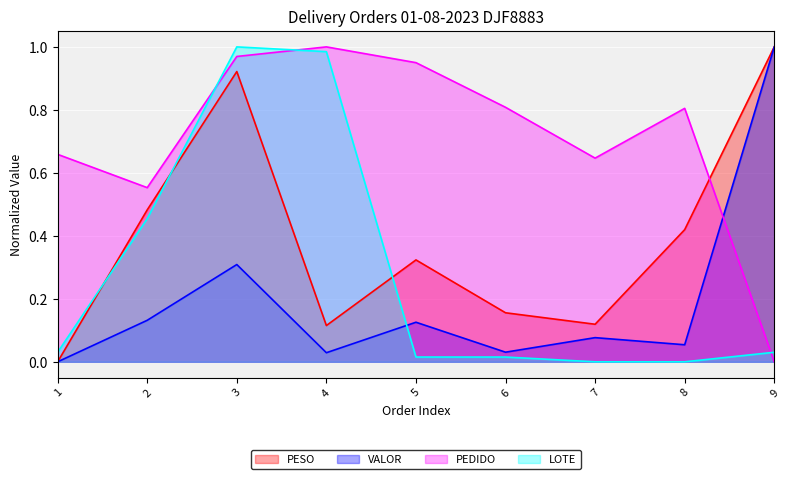

What is the average value of the LOTE series?

0.3